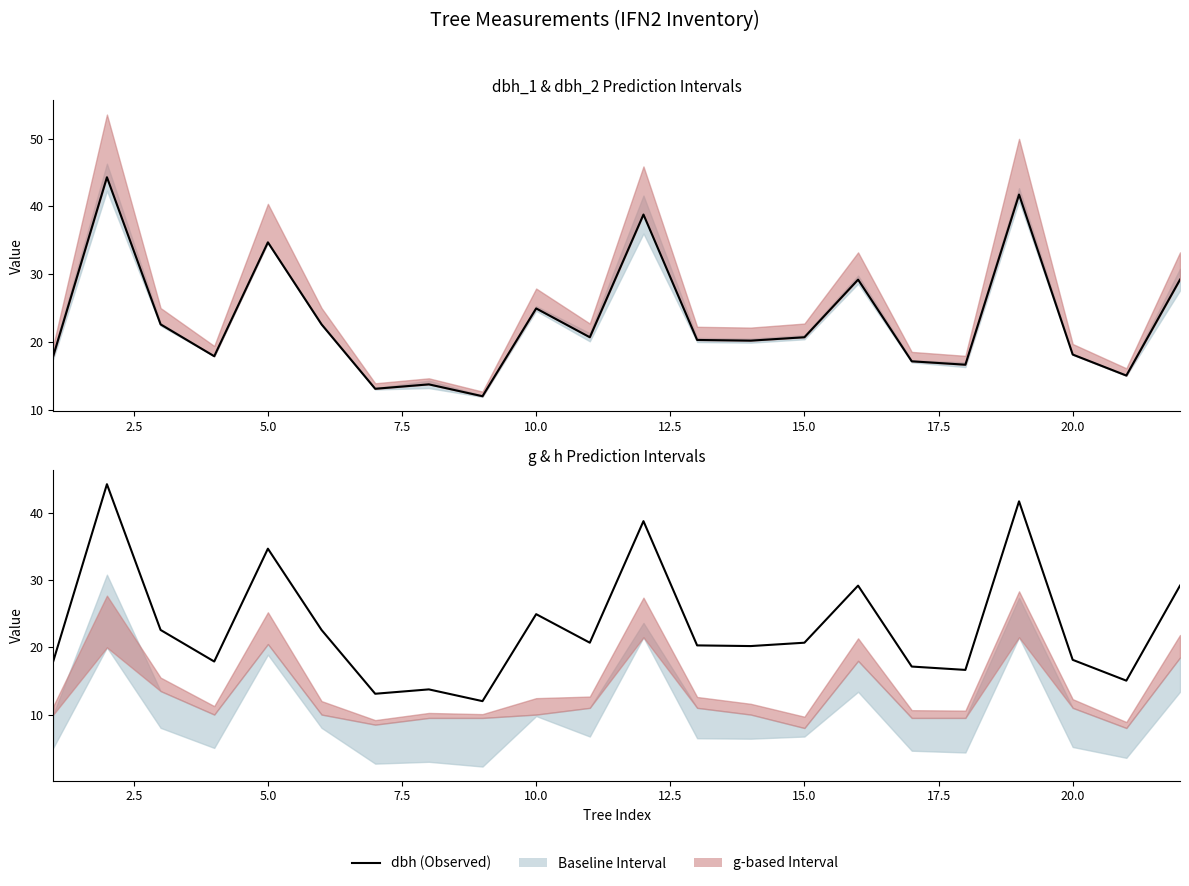

Reading left to right, list all the values displayed in this chart.

17.9	44.3	22.6	17.9	34.7	22.6	13.1	13.8	12.0	24.9	20.7	38.8	20.3	20.2	20.7	29.2	17.1	16.6	41.8	18.1	15.1	29.2